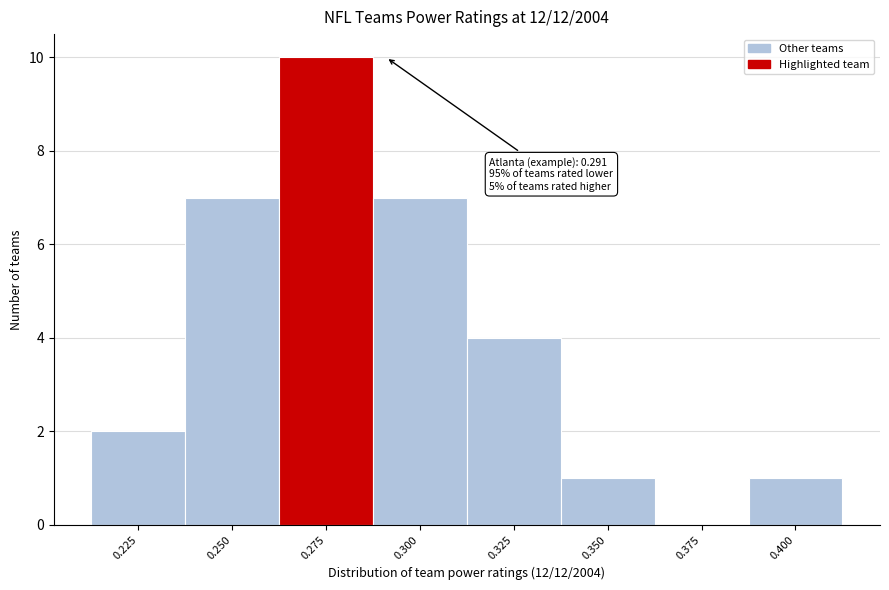

Reading left to right, list all the values displayed in this chart.

0.225=2	0.250=7	0.275=10	0.300=7	0.325=4	0.350=1	0.375=0	0.400=1